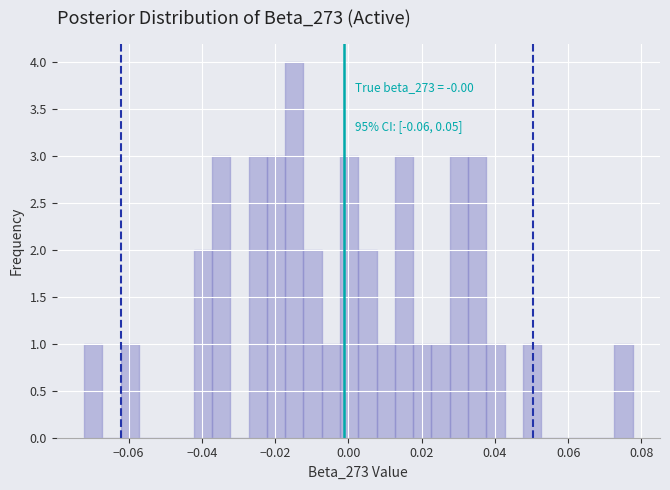

Around what value on the x-axis is the tallest bar? Give the approximate position of its centre, as read against the axis.

-0.014